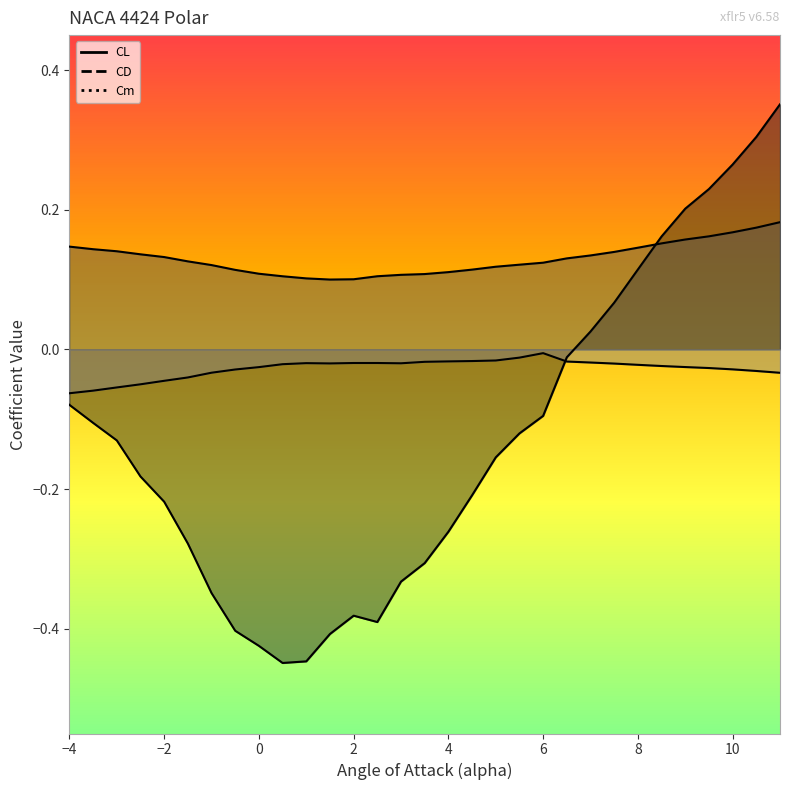

What is the total value across all series at -0.5?

-0.3